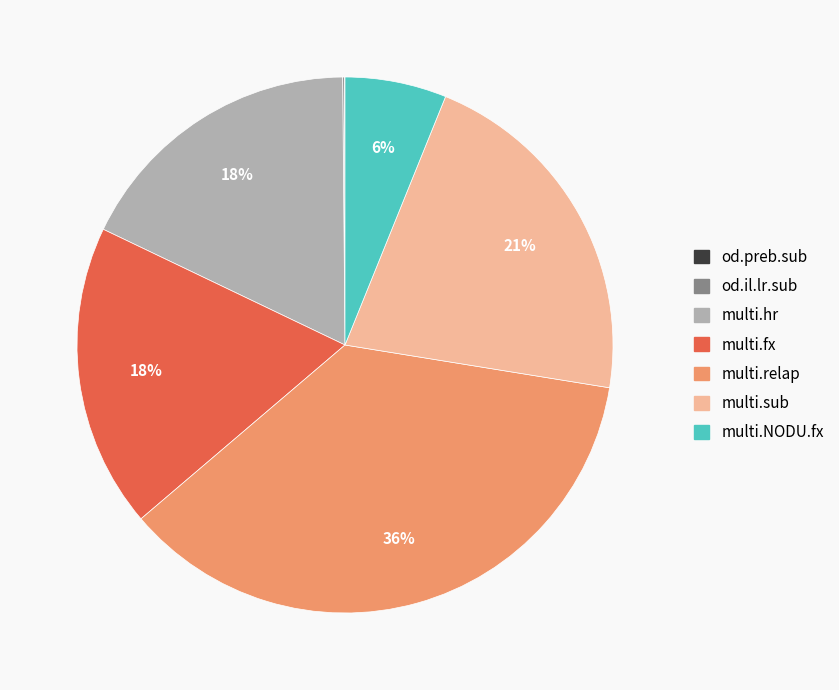

What is the largest slice in the pie chart?

multi.relap